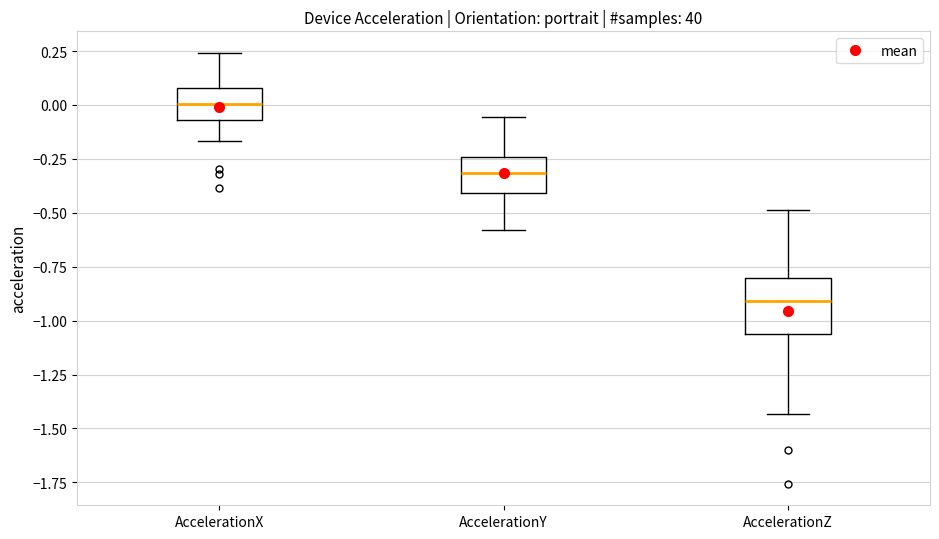

Where is the upper edge of the box for AccelerationY on the y-axis? The values are not printed on the chart, so give them approximately, as read against the axis.

-0.25